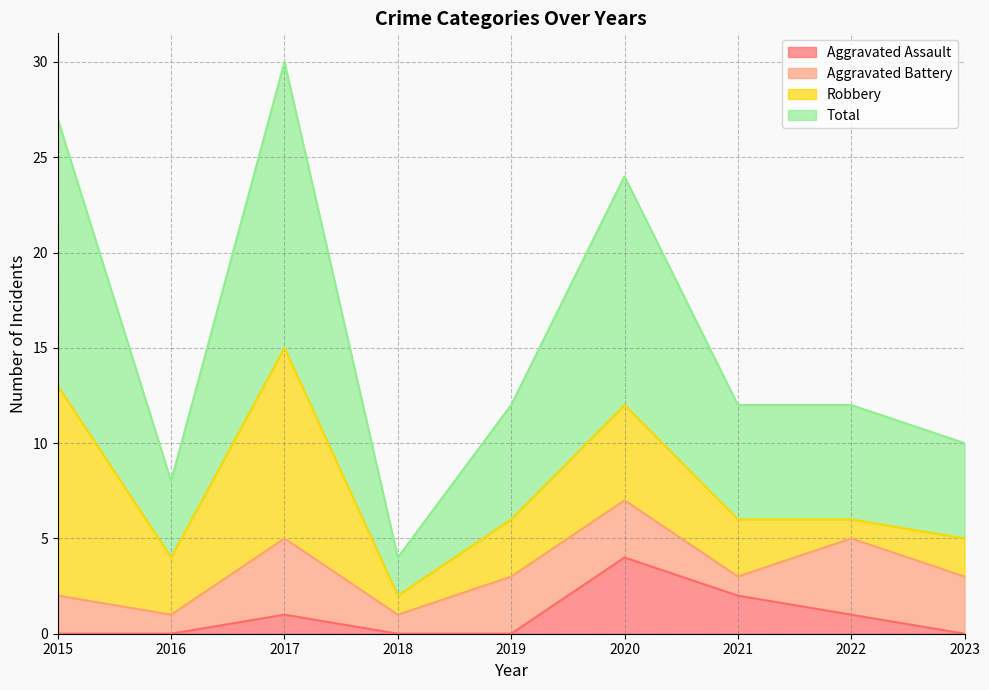

Where does the Total series first go above 12?

2015